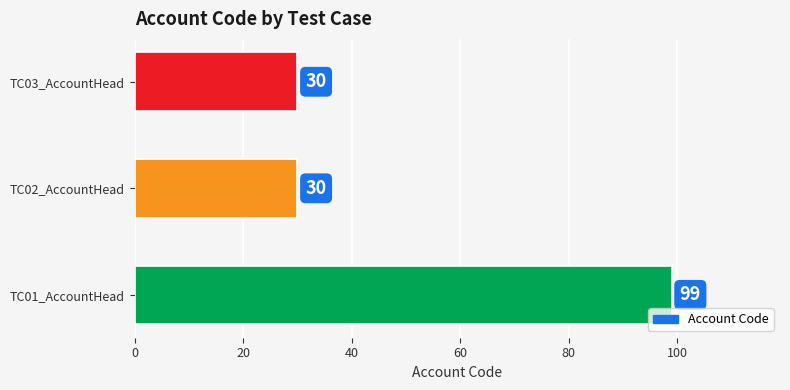

What is the difference between the maximum and minimum values?

69